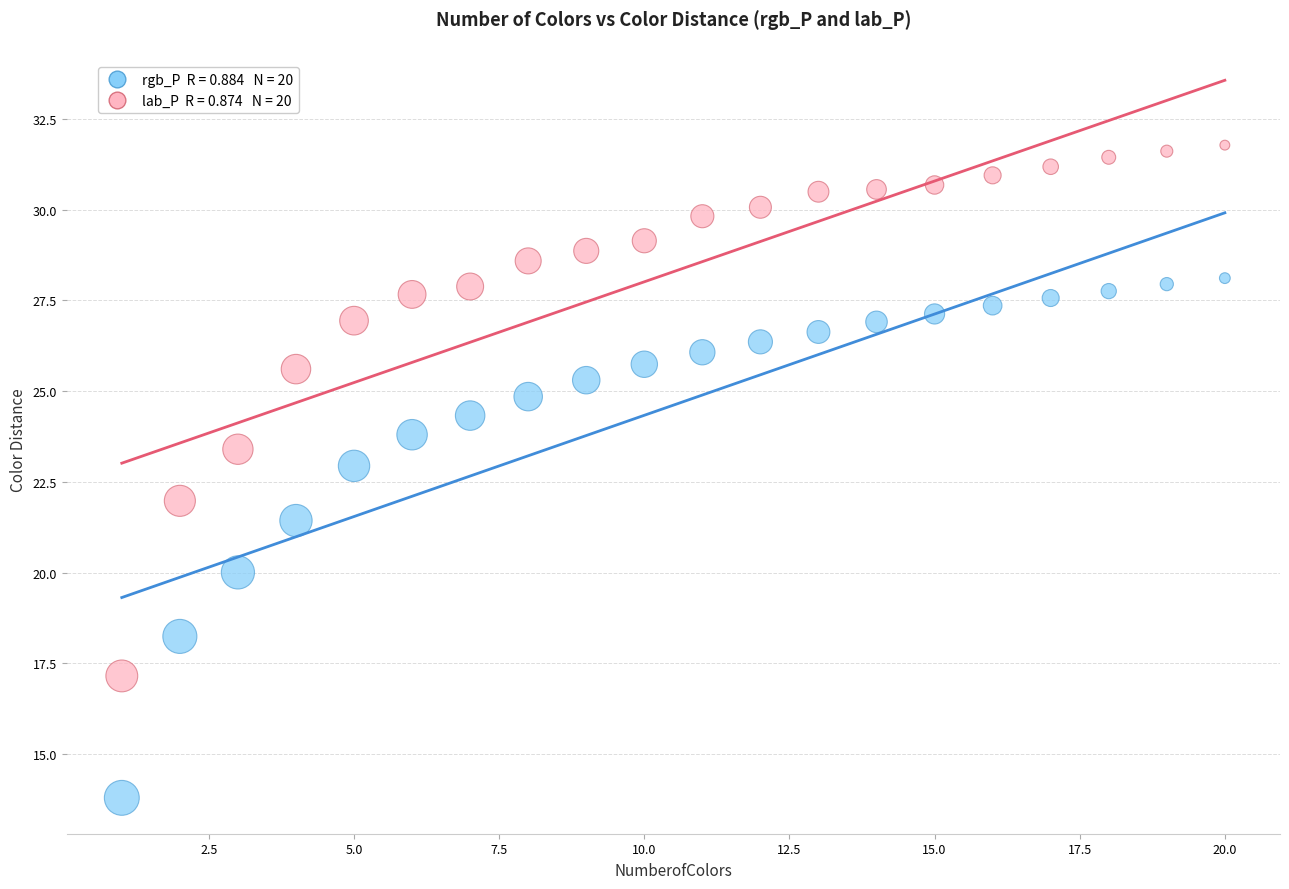

Across all data points, what is the range of X values (max minus min)?

19.0